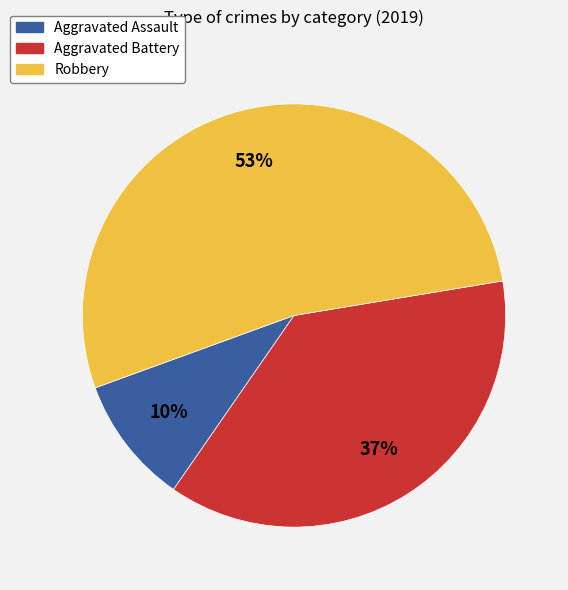

How many segments does this pie chart have?

3